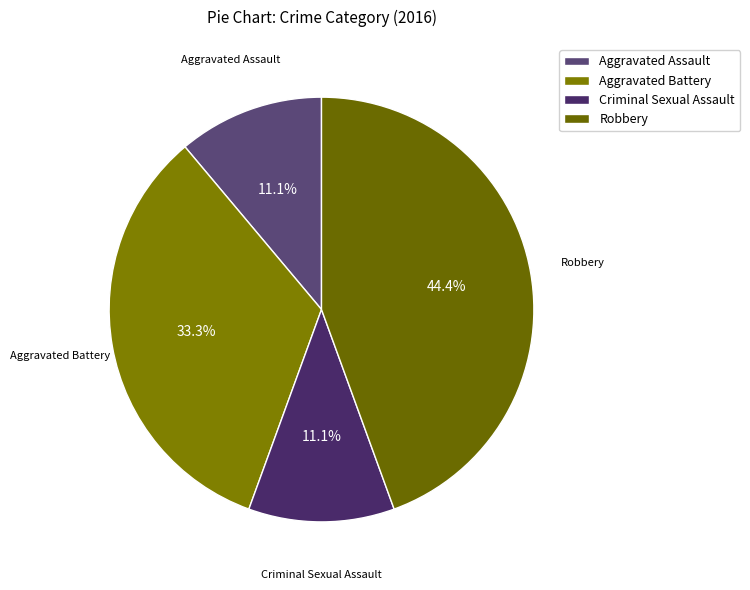

To the nearest percent, what percentage of the pie is Aggravated Assault?

11%